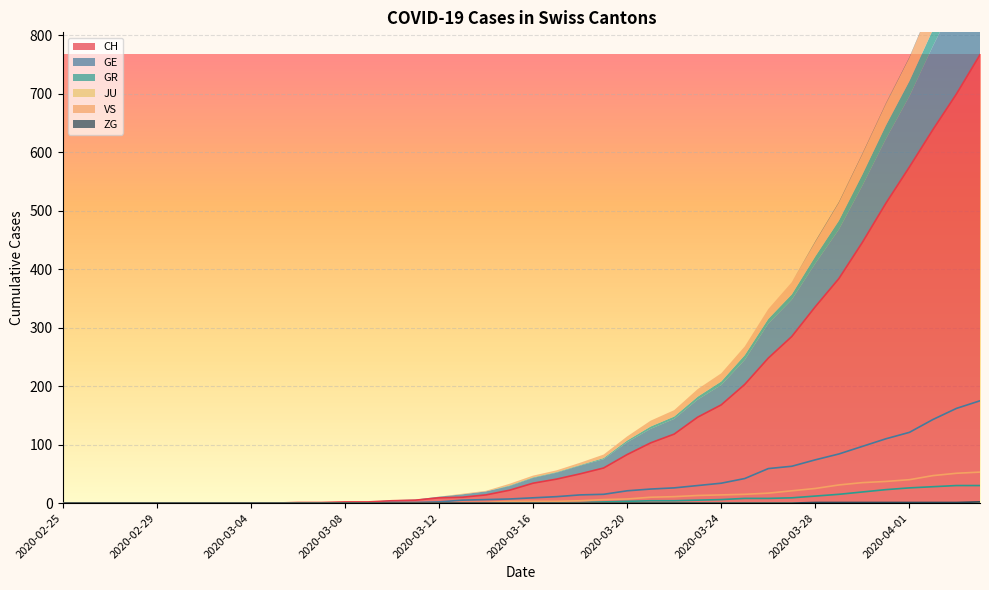

What is the total value across all series at 2020-03-23?

195